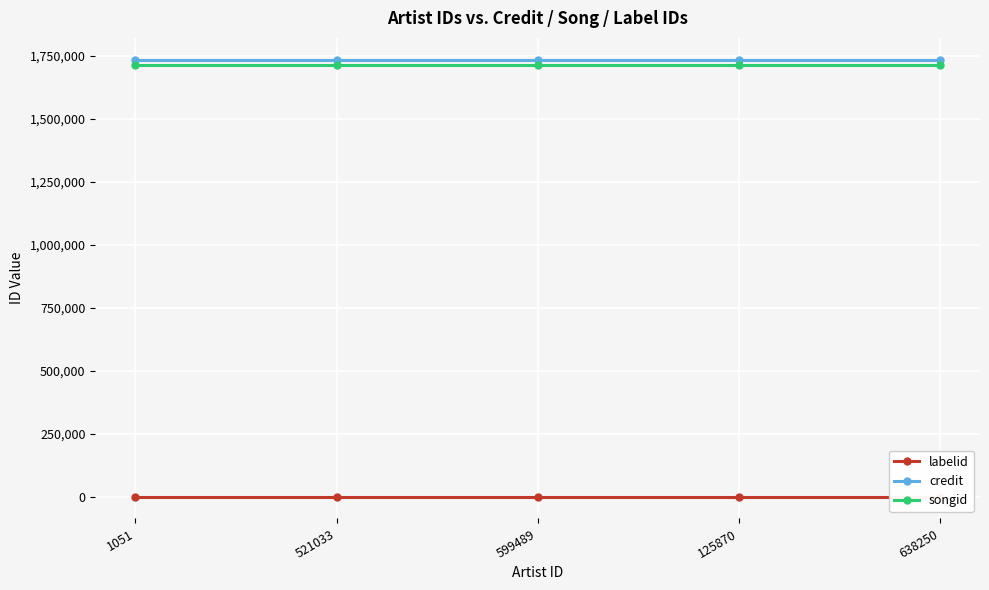

How many distinct data groups are displayed?

3